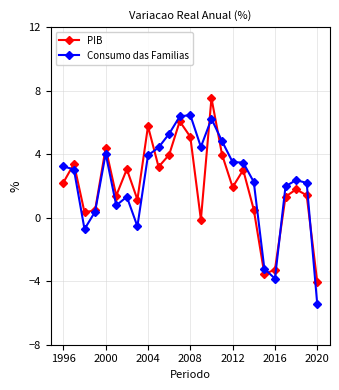

How many data points in PIB are less than 1?

7